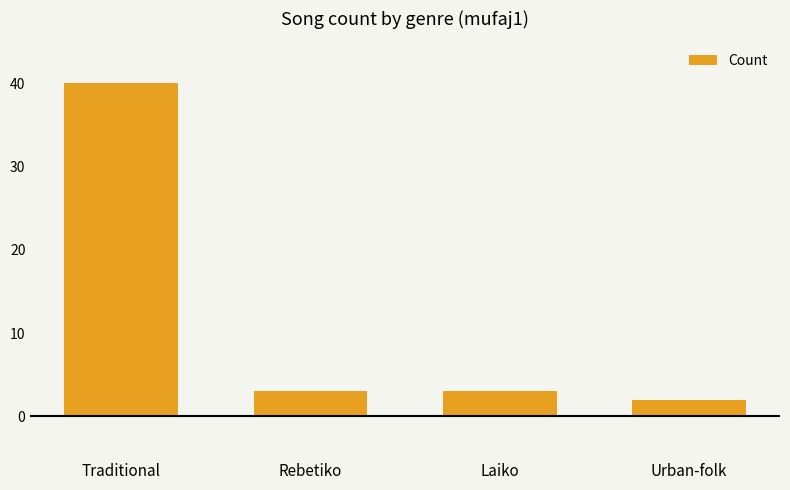

What position from the right is Rebetiko?

3